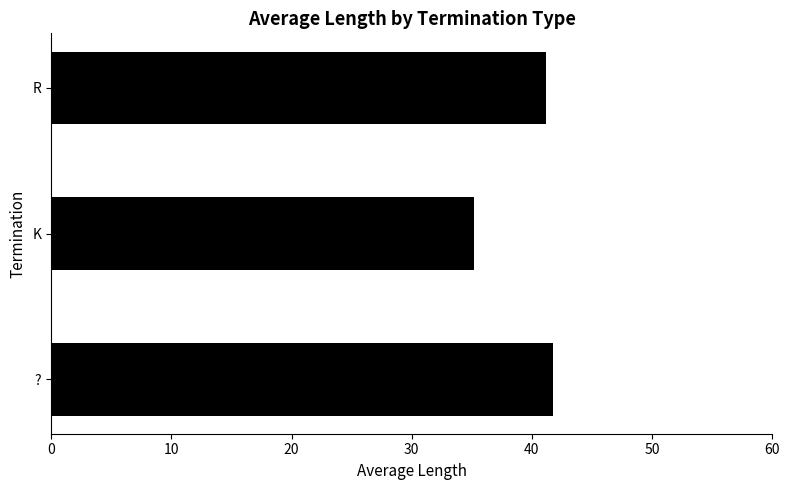

What is the sum of all values?

118.1